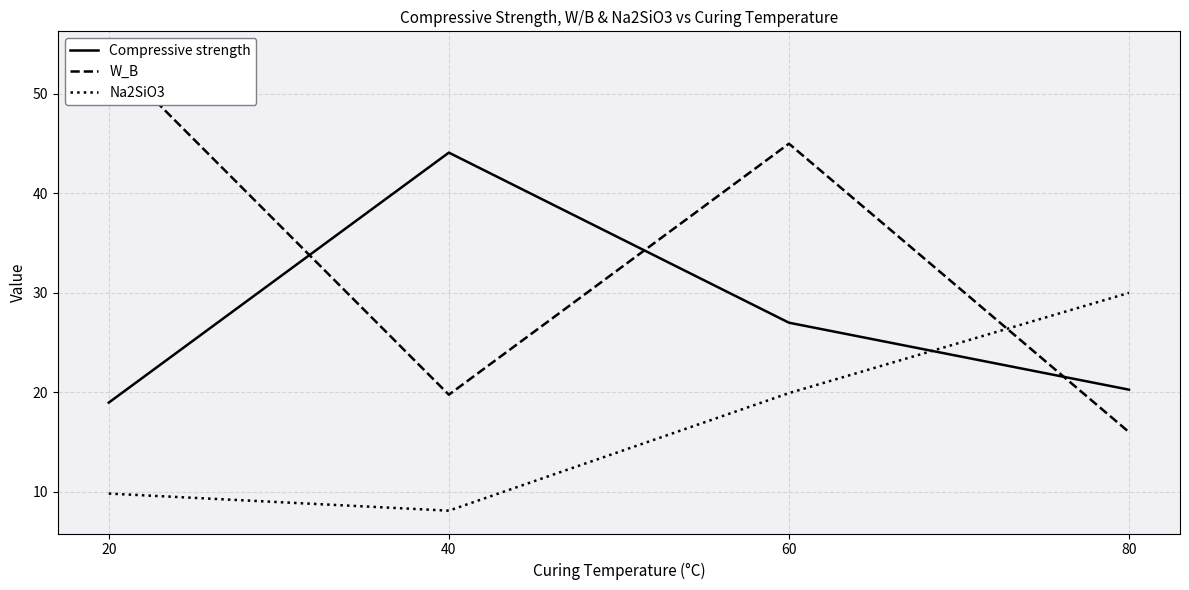

What is the average value of the W_B series?

33.7